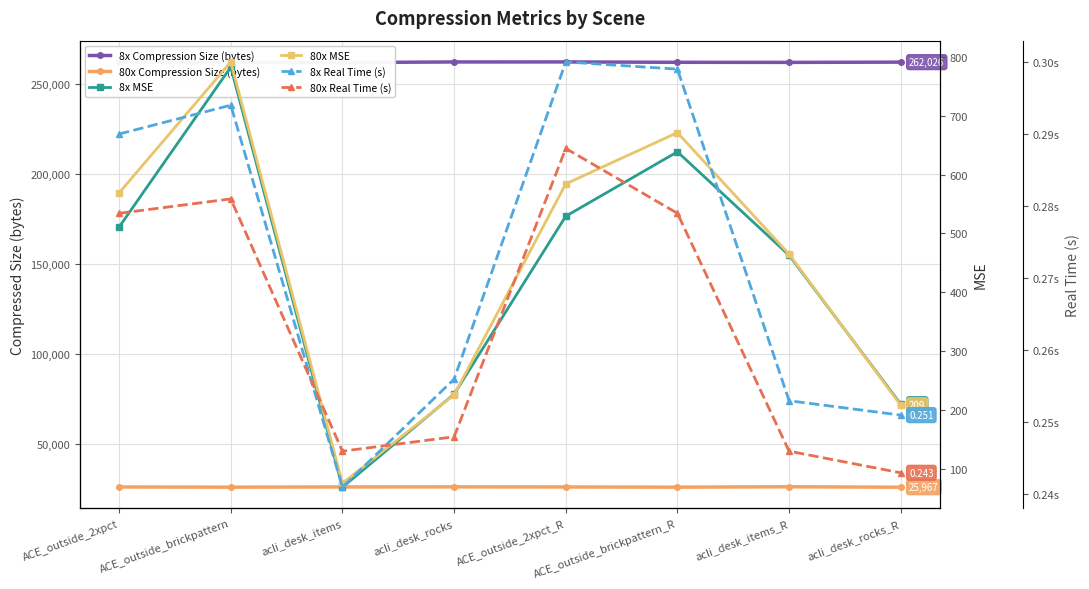

Which series has the largest total across all categories?

8x Compression Size (bytes)